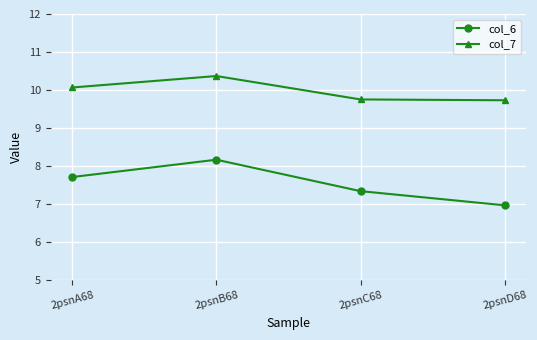

True or false: col_7 and col_6 cross at least once.

False